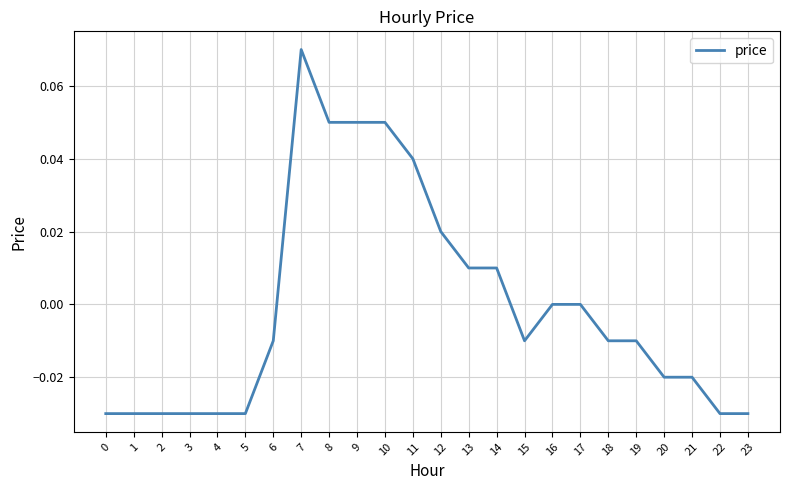

At which category does the chart reach its peak across all series?

7